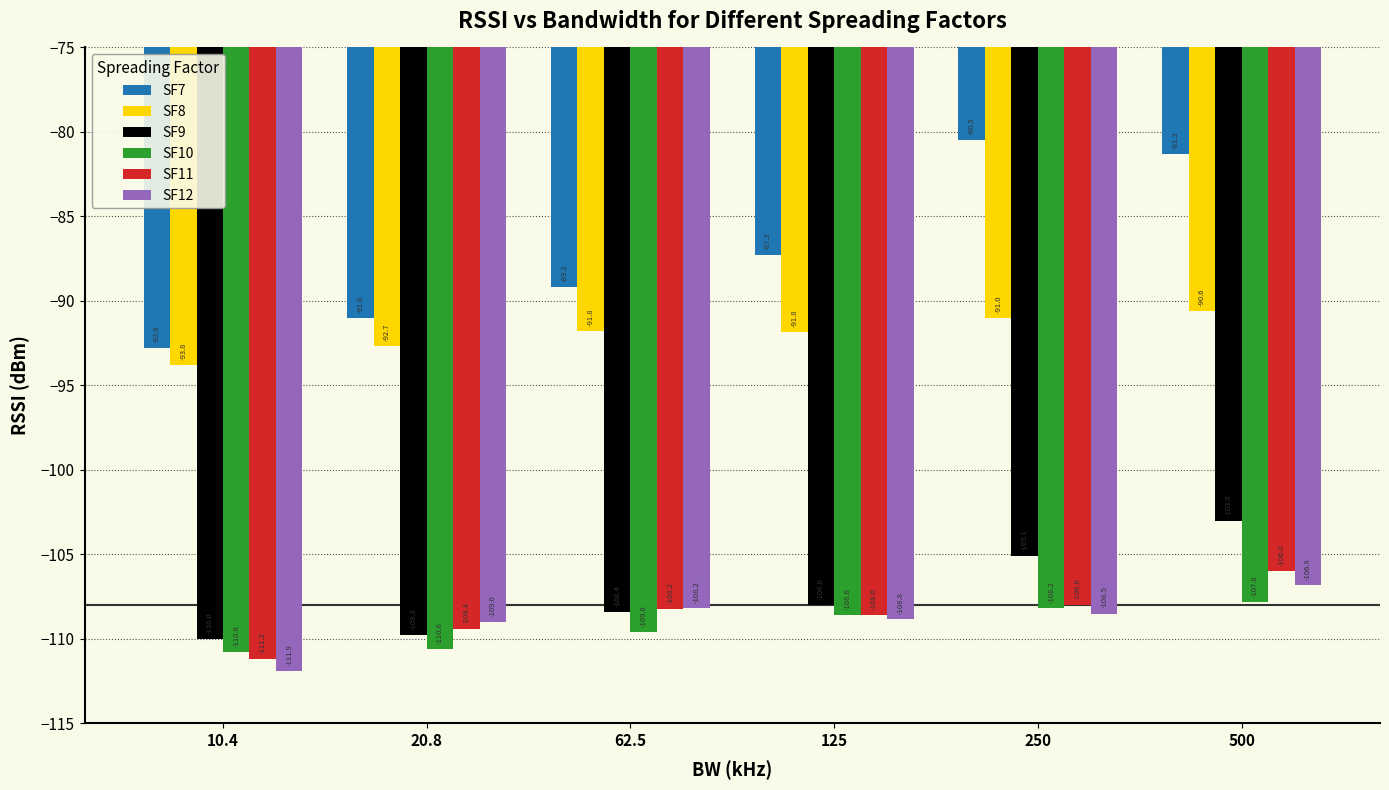

Which series has the widest spread of values?

SF7